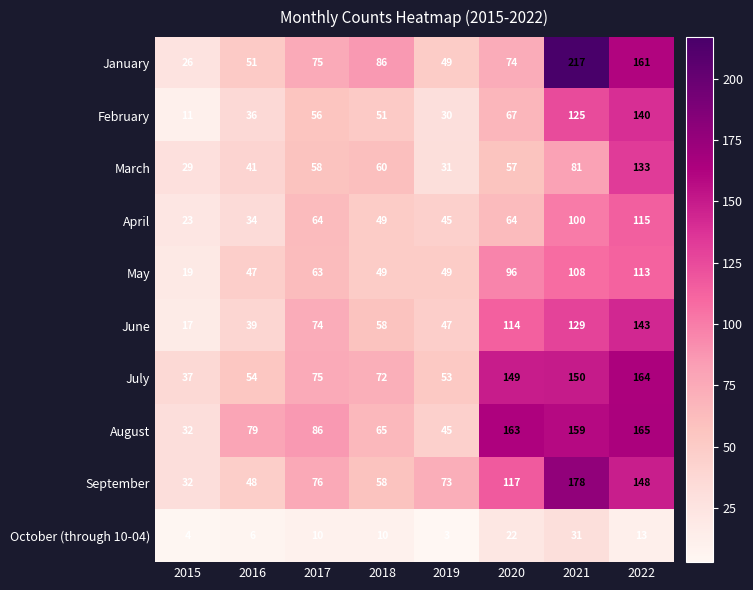

How many data points in March are less than 58?

4